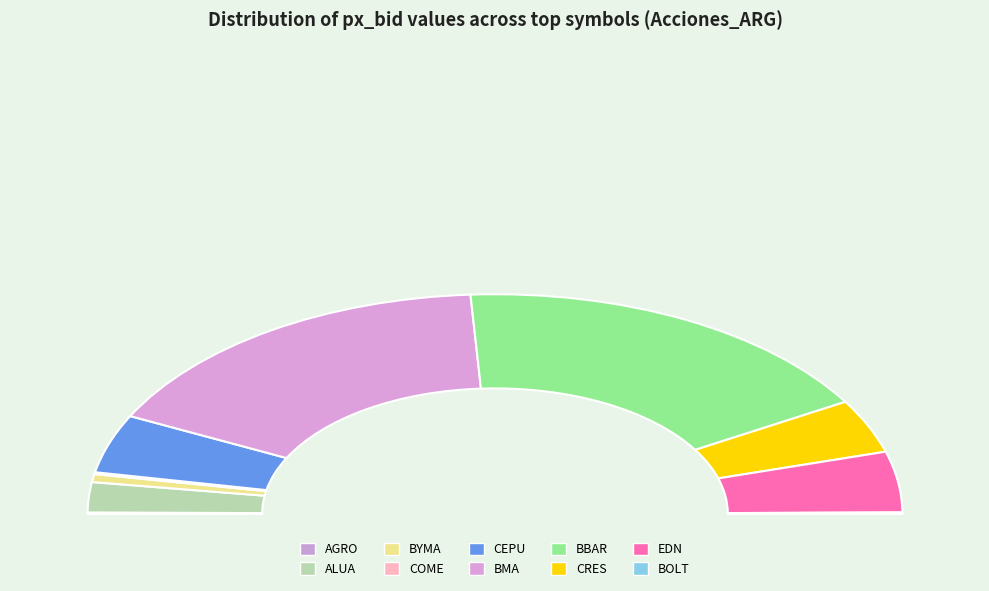

True or false: BOLT accounts for 7% of the total.

False